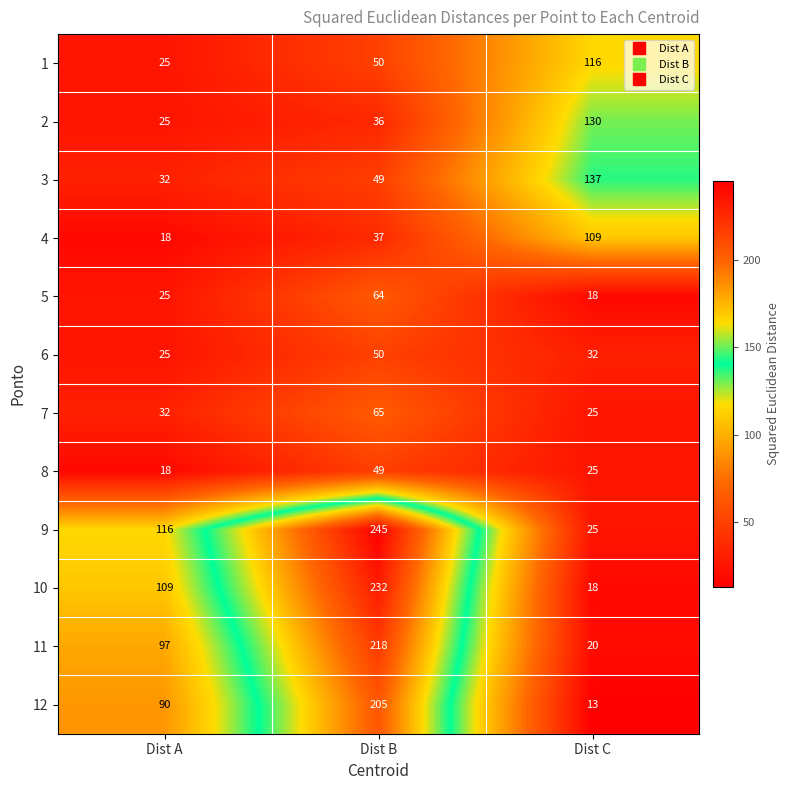

List the series in order of their peak value, highest first.

9, 10, 11, 12, 3, 2, 1, 4, 7, 5, 6, 8